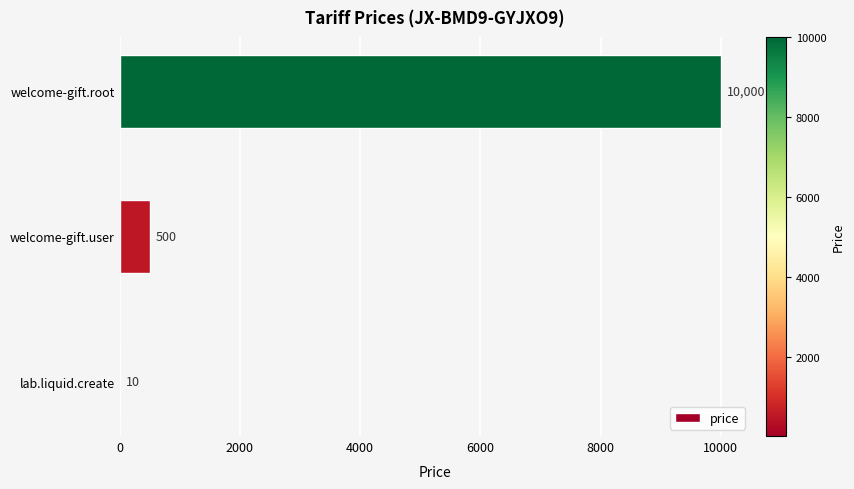

Count the number of data series in this chart.

1